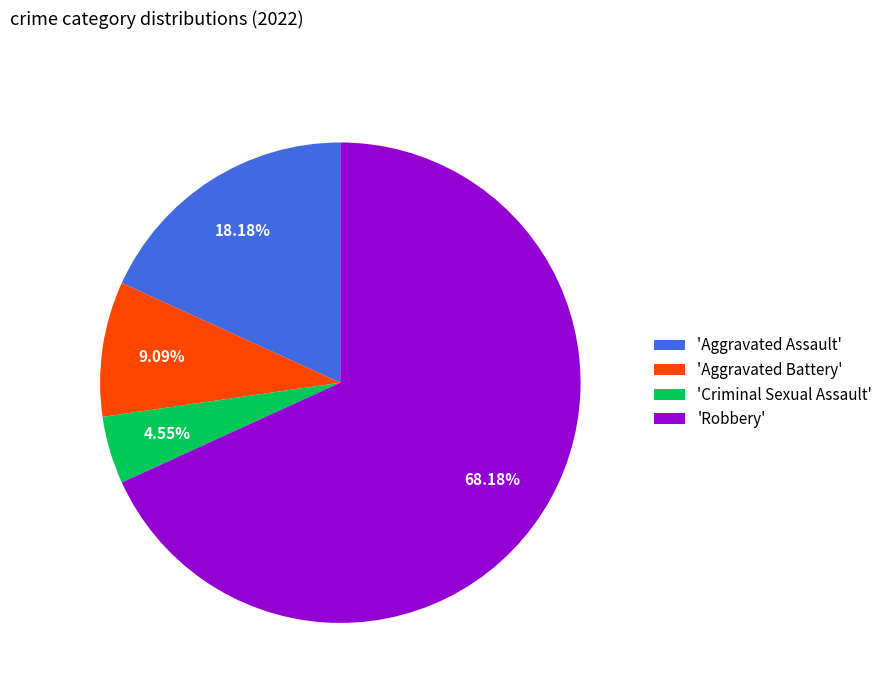

Combined, do 'Aggravated Assault' and 'Aggravated Battery' account for over 50%?

No